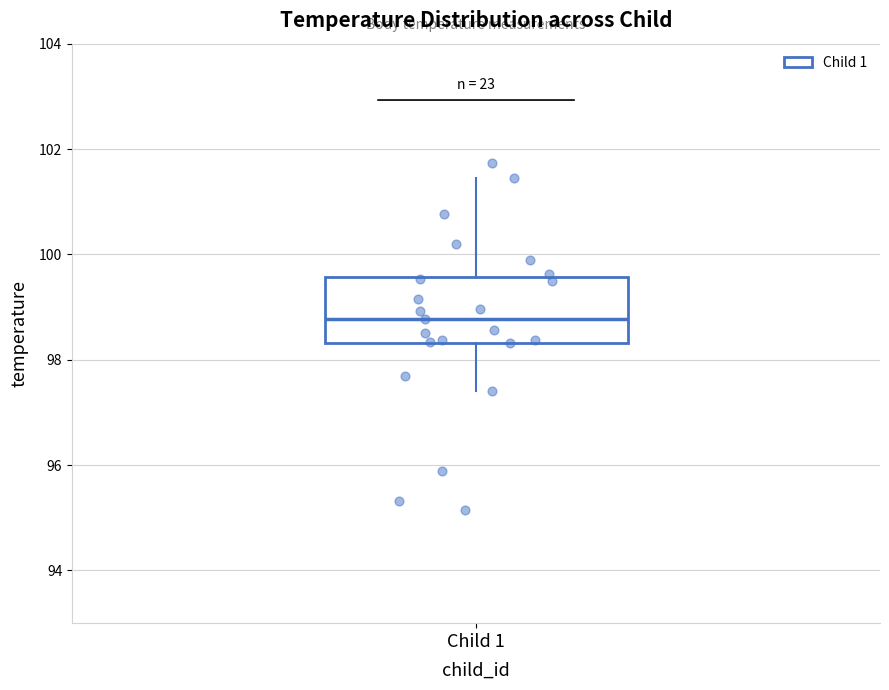

Read this box plot against the y-axis: the position of the median line, the range covered by the box, and the ends of both whiskers. The values are not printed on the chart, so give them approximately, as read against the axis.

median 98.8, box 98.4 to 99.6, whiskers 97.4 to 101.4